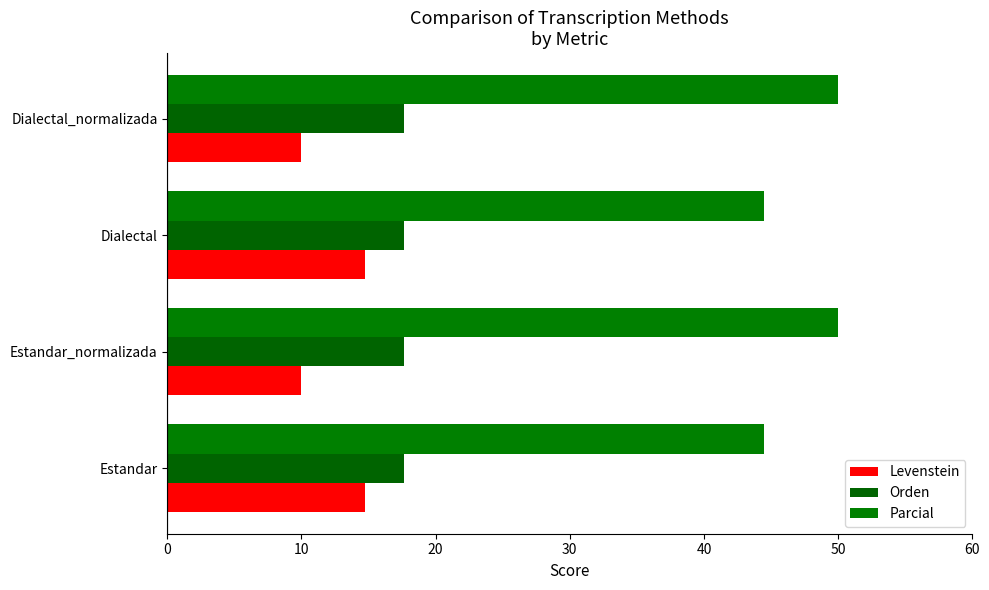

Reading right to left, extract all data points from this chart.

Levenstein: 10.0	14.7	10.0	14.7
Orden: 0.2	0.2	0.2	0.2
Parcial: 50.0	44.4	50.0	44.4